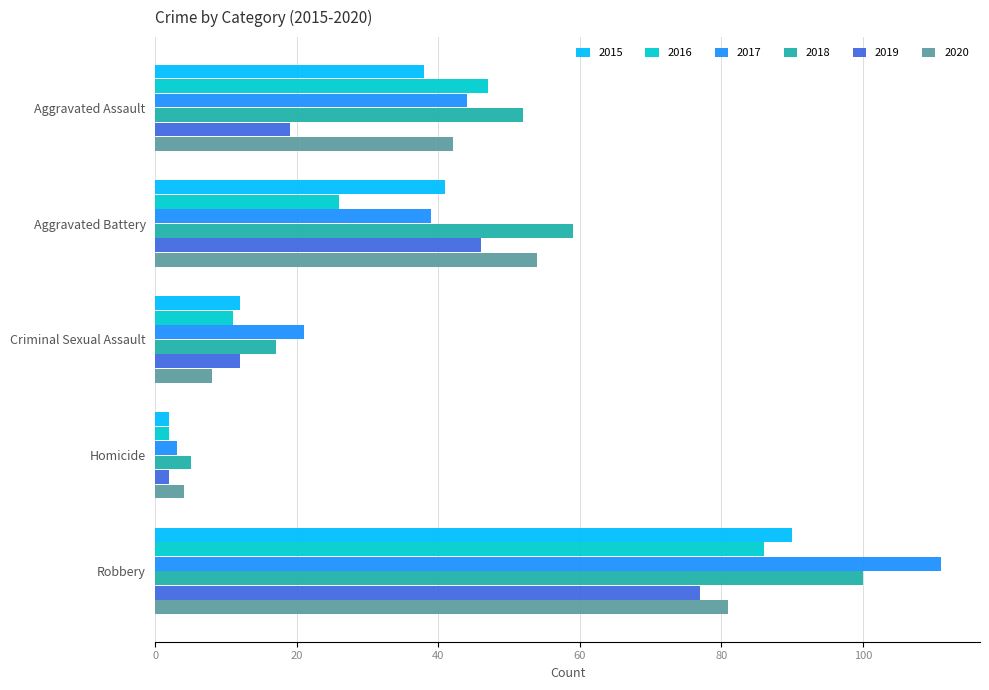

What is the minimum value for 2018?

5